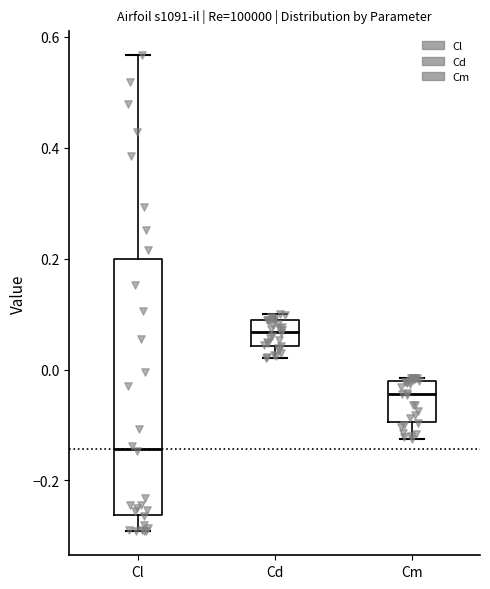

Comparing the boxes themselves (not the whiskers), which one is the tallest?

Cl